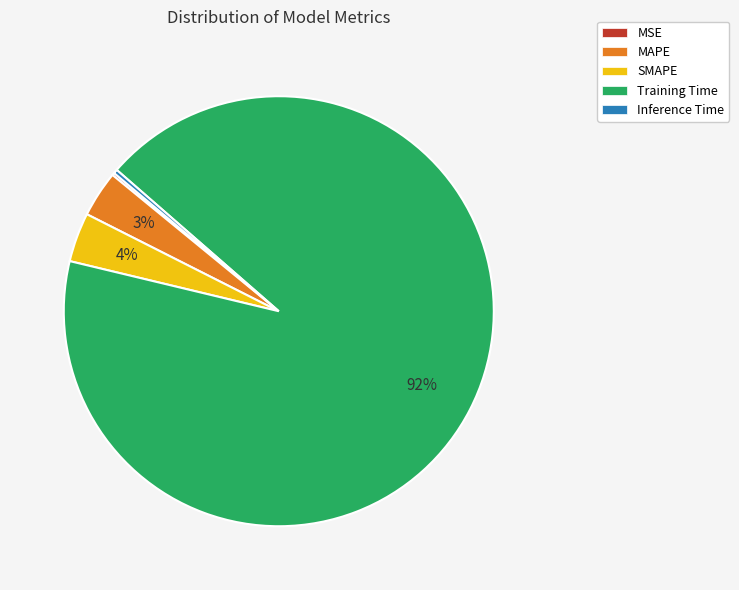

Is the sum of Training Time and Inference Time greater than half?

Yes